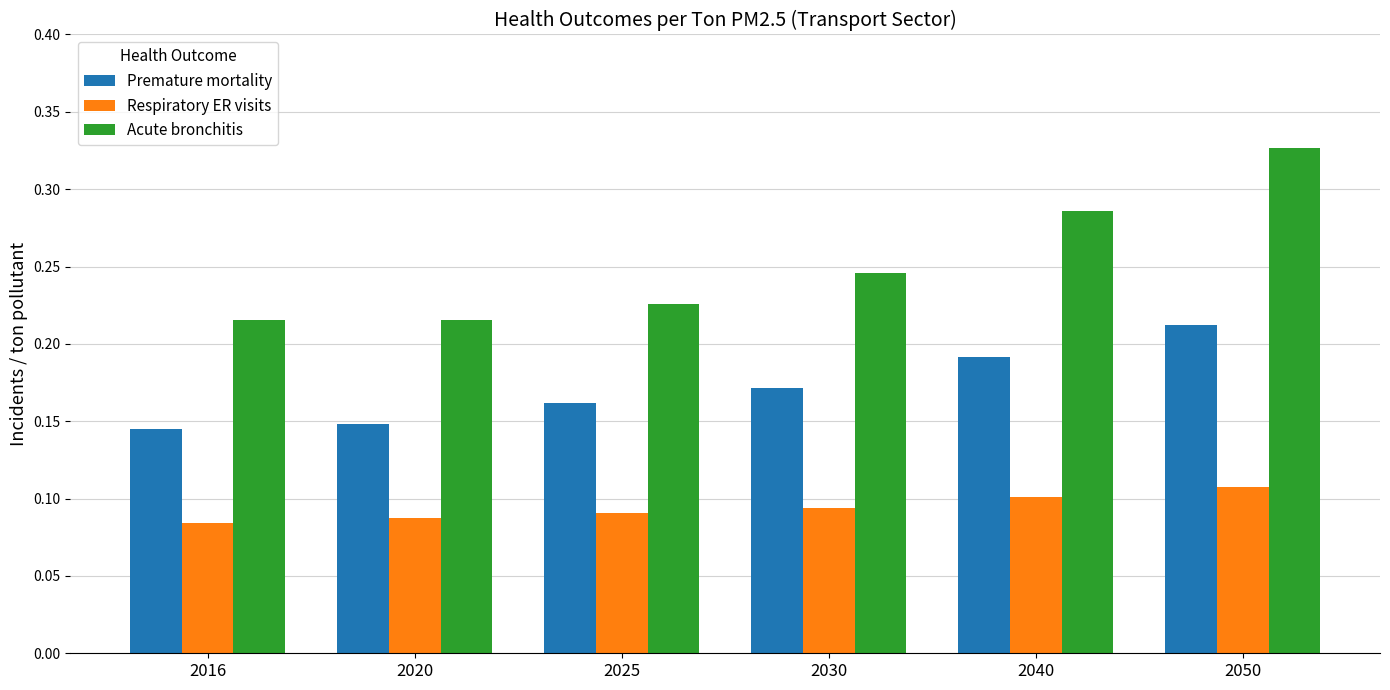

Which series has the largest range (max minus min)?

Acute bronchitis